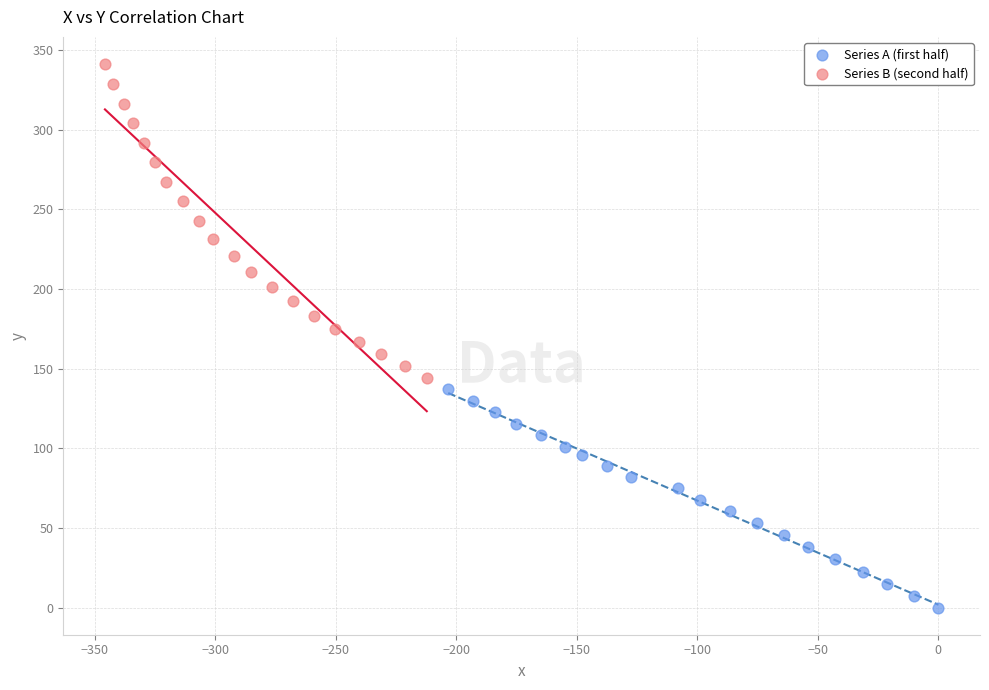

Which series reaches the maximum Y coordinate?

Series B (second half)